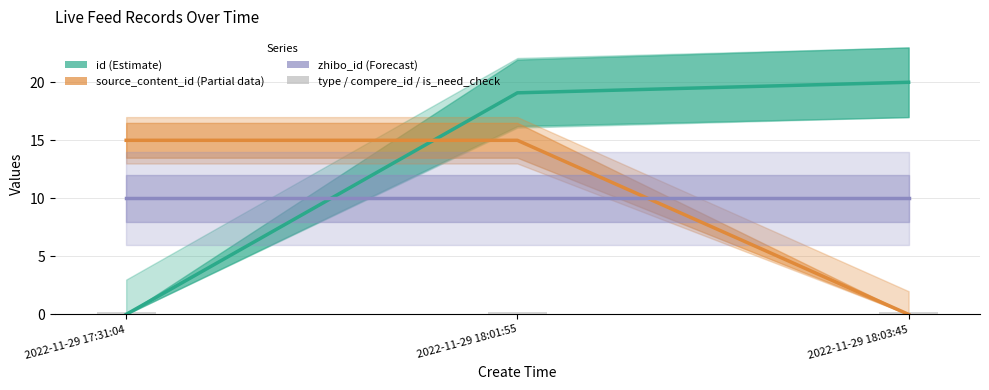

How many data points in source_content_id (Partial) are above 14?

2